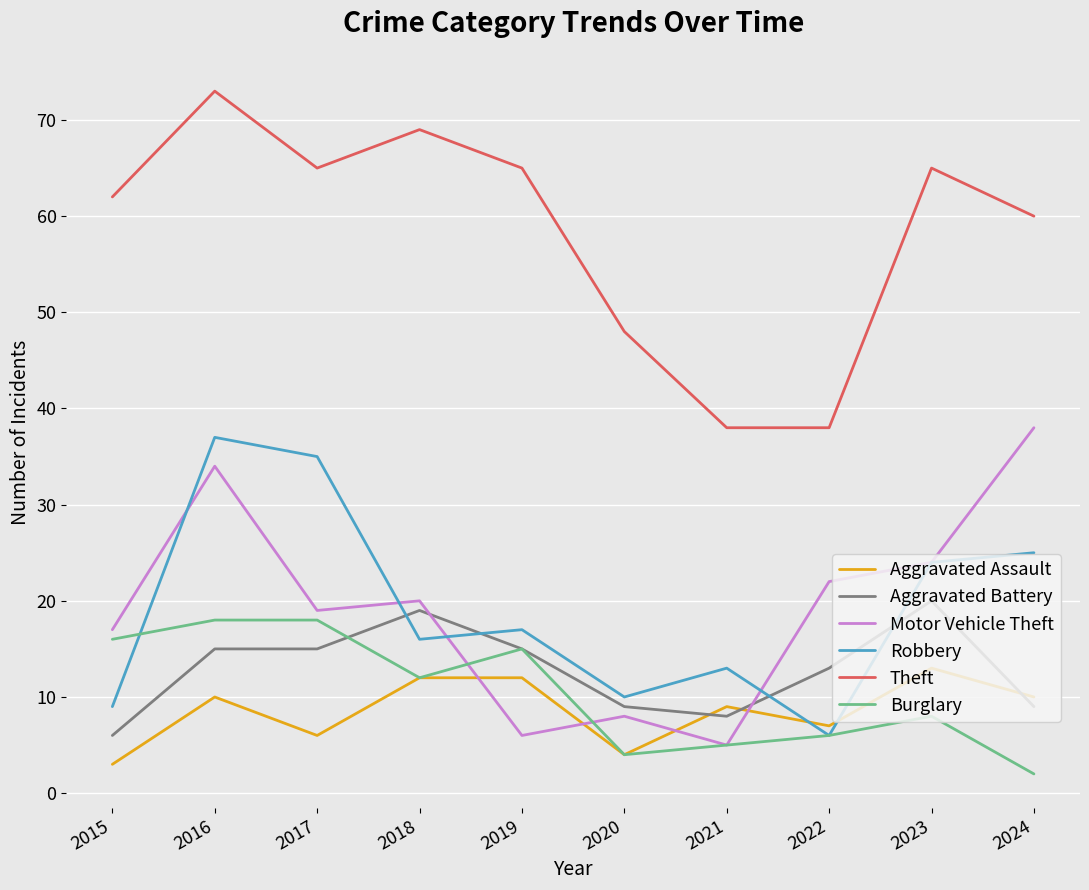

True or false: Theft and Aggravated Assault intersect in this chart.

False